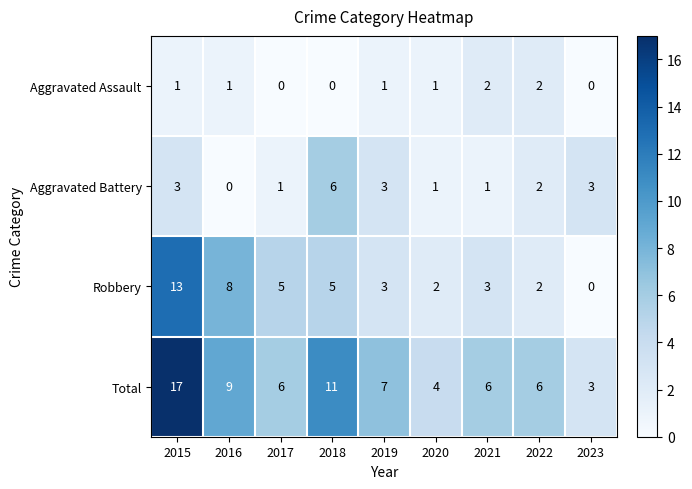

Read the Aggravated Battery value at 2018.

6